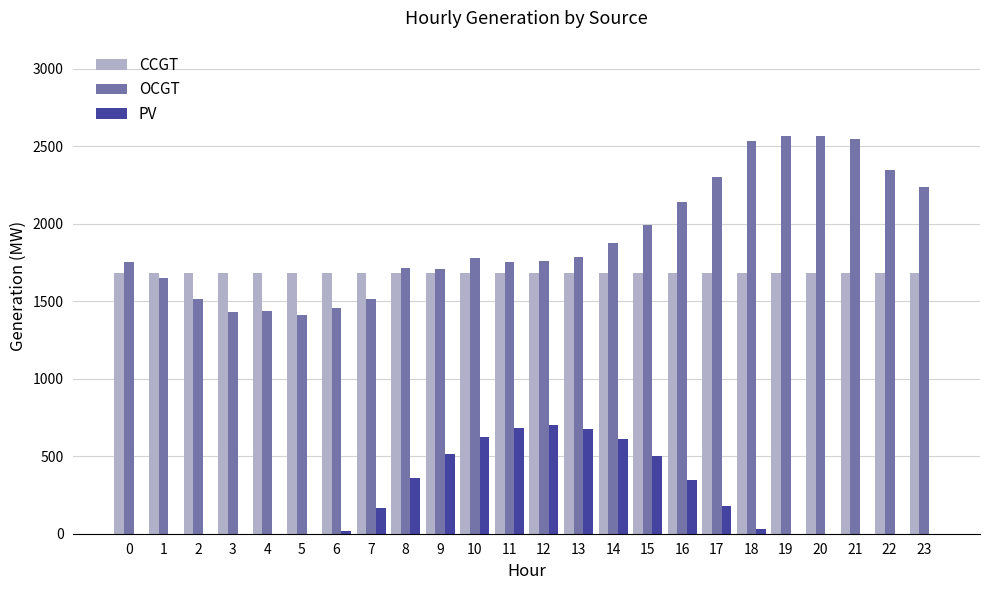

Are the bars horizontal?

No